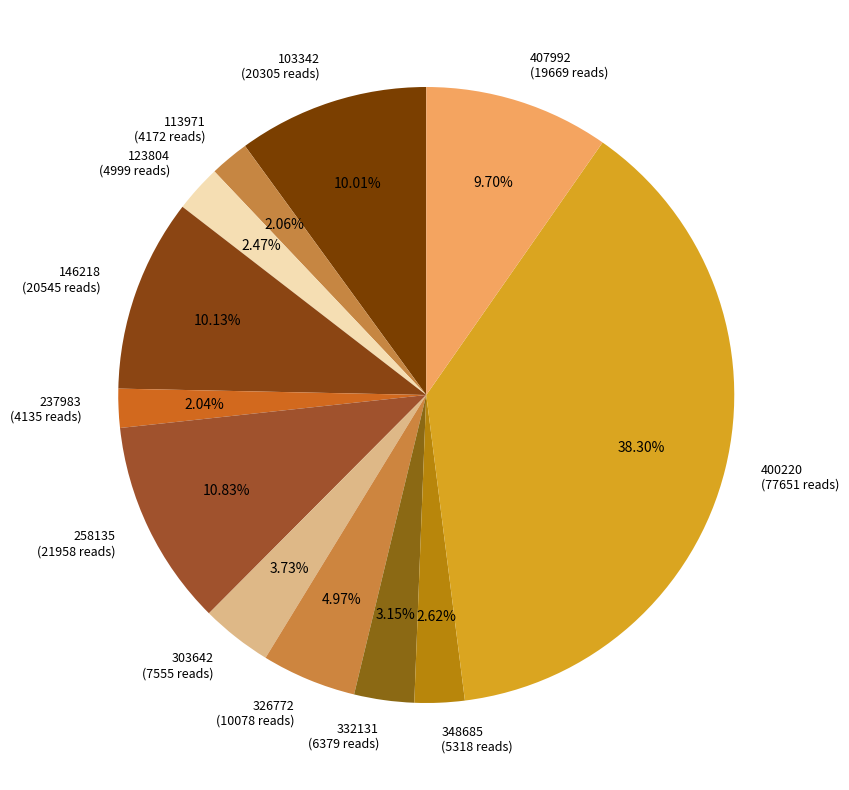

Do 103342 and 407992 together represent more than half of the pie?

No